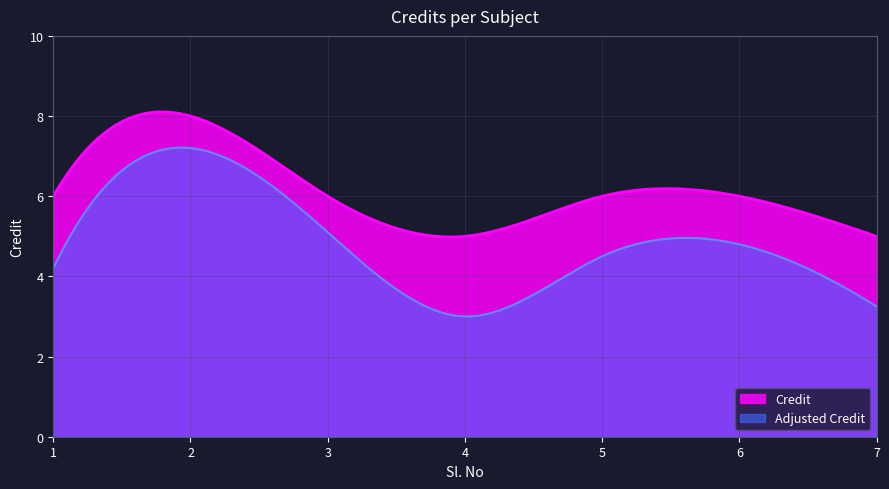

Reading right to left, list all the values displayed in this chart.

5	6	6	5	6	8	6